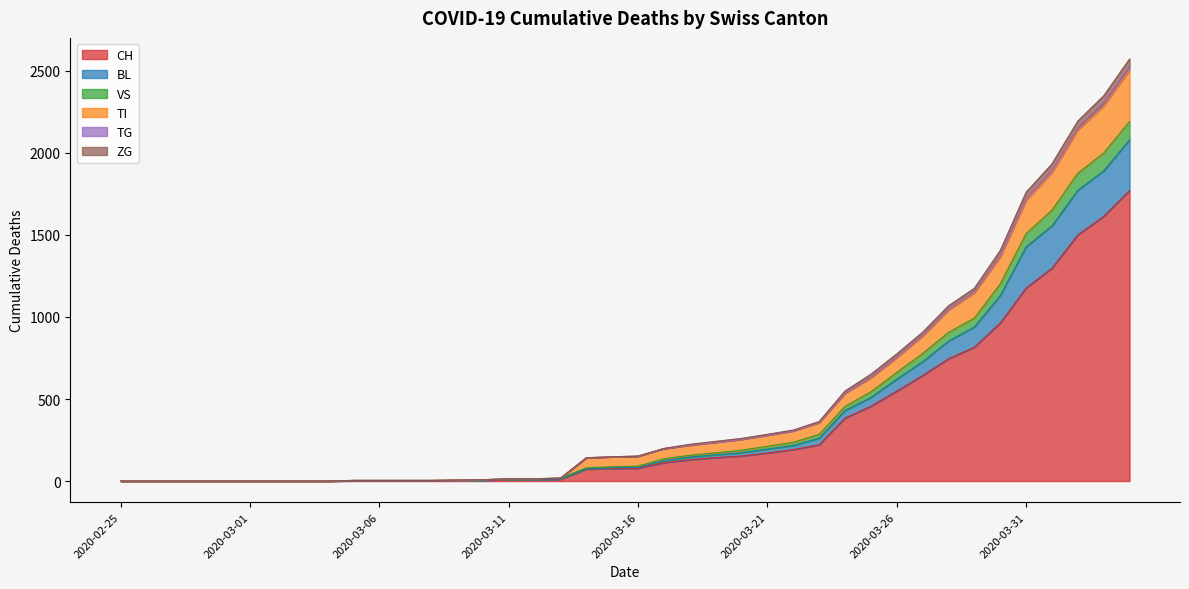

At which category is the sum across all series the highest?

2020-04-04